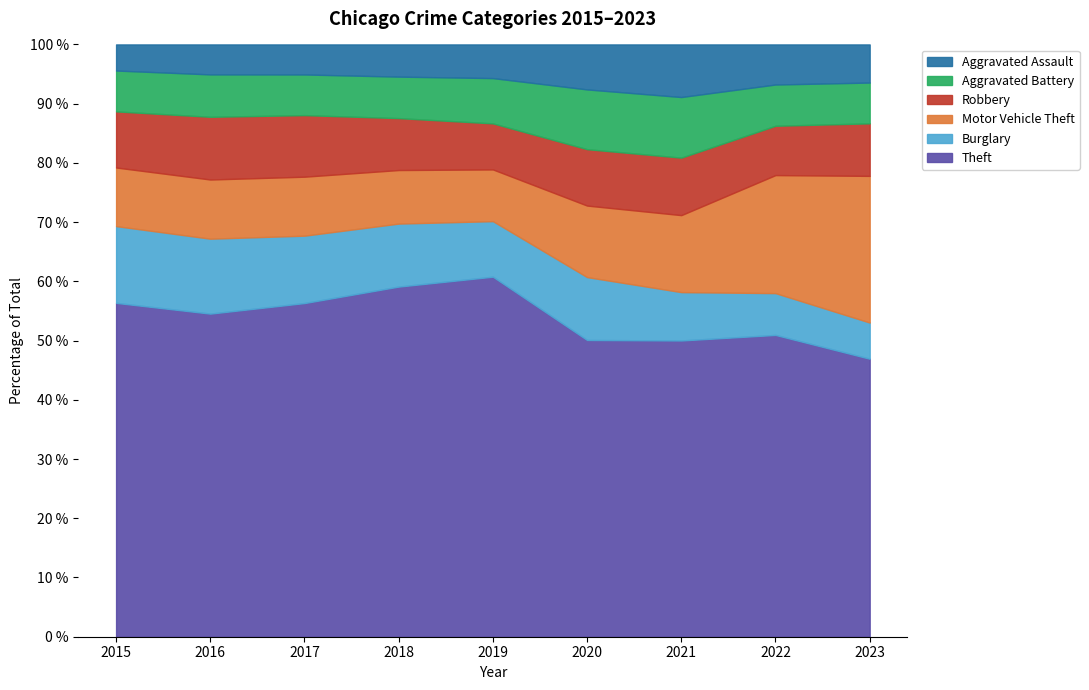

The value of Motor Vehicle Theft at 2015 is 10068. True or false?

True